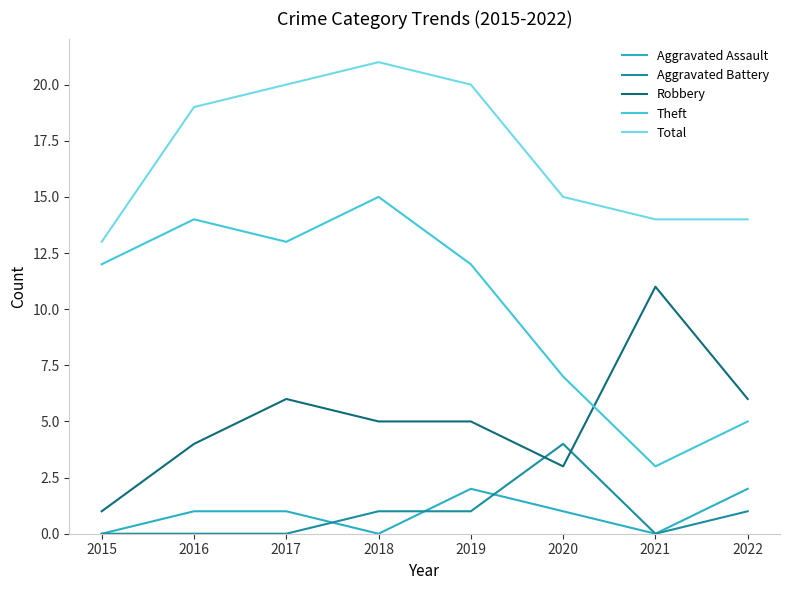

The Robbery series shows 6 at 2017. True or false?

True